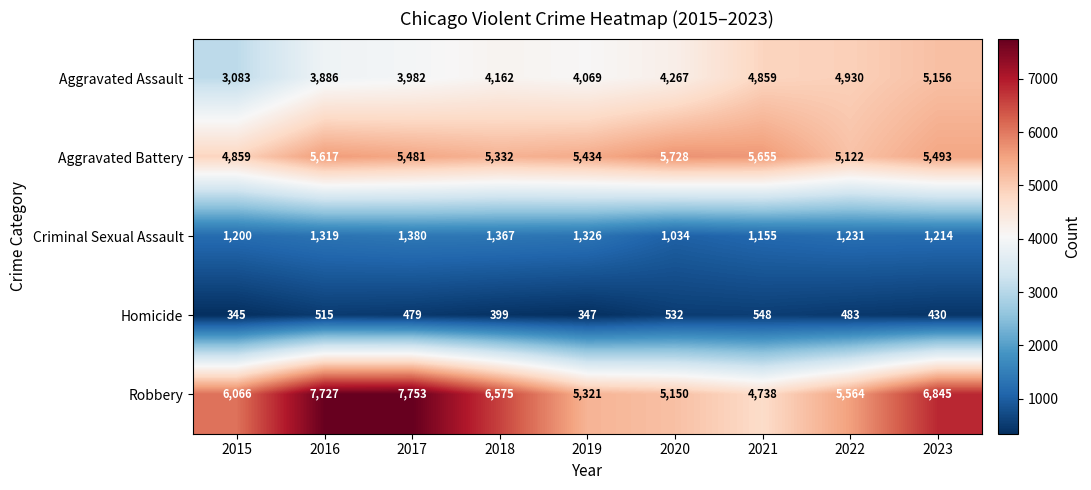

Where is Homicide nearest to the value 446?

2023